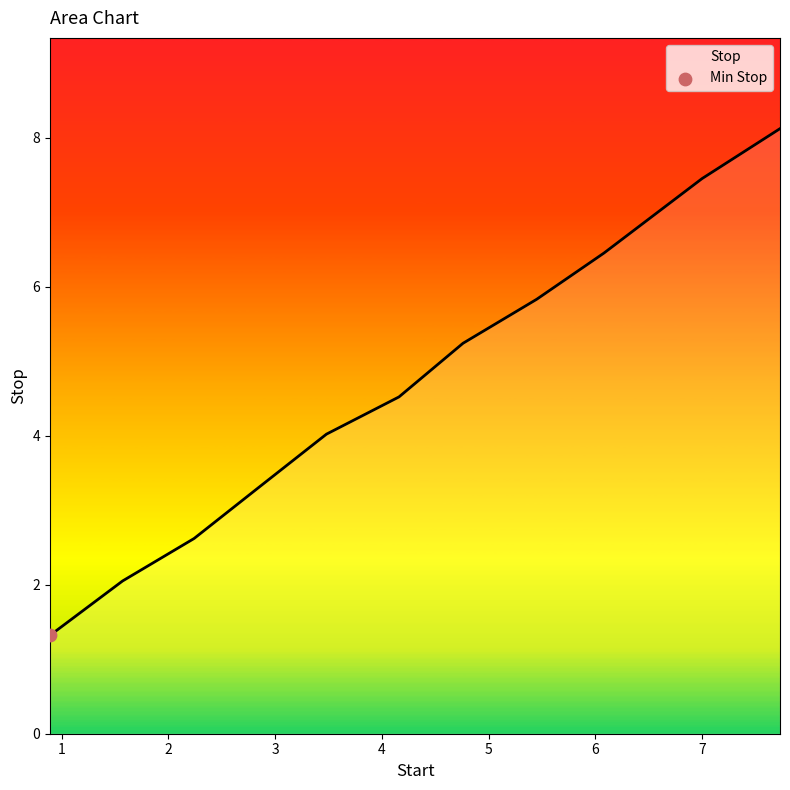

Approximately how many times larger is the value at 0.89 compared to 1.57?

0.6